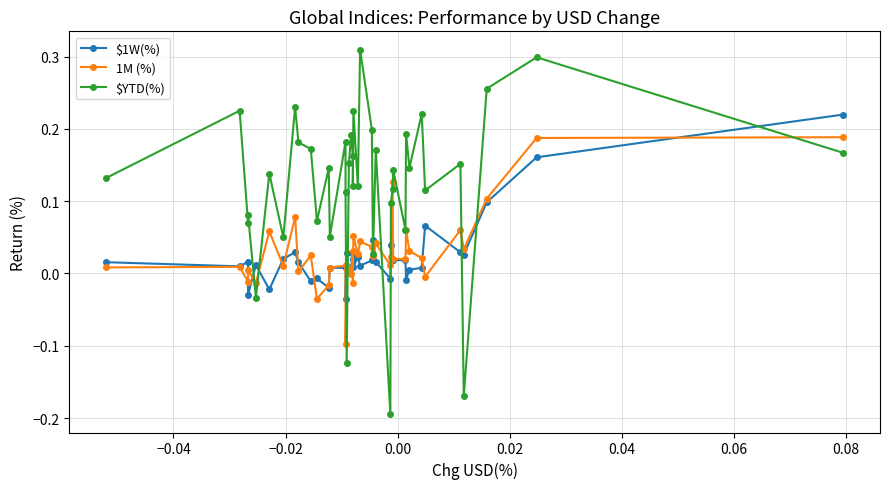

The value of 1M (%) at −0.06 is 0.0. True or false?

False